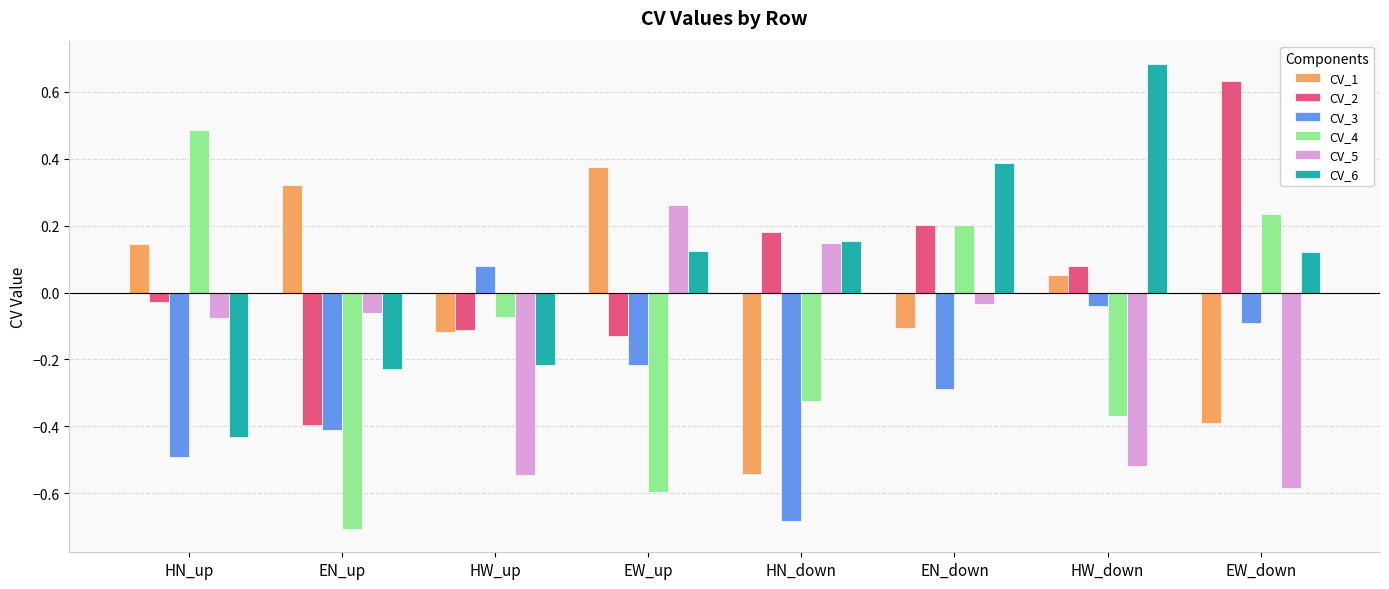

At which label does CV_6 first exceed 0?

EW_up